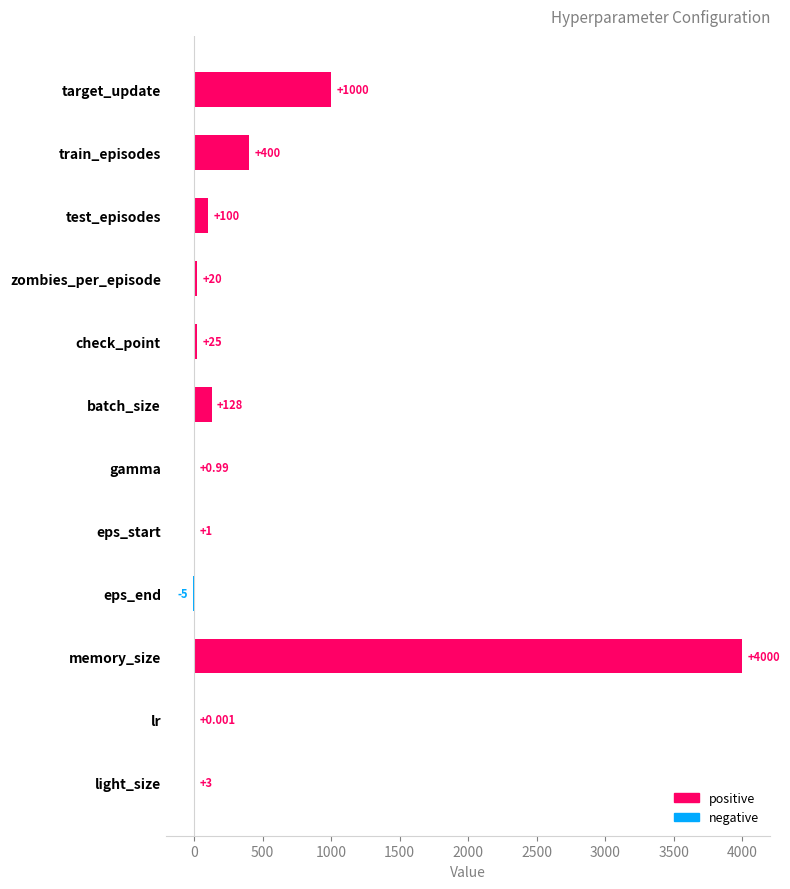

Which category has the highest value across all series?

memory_size